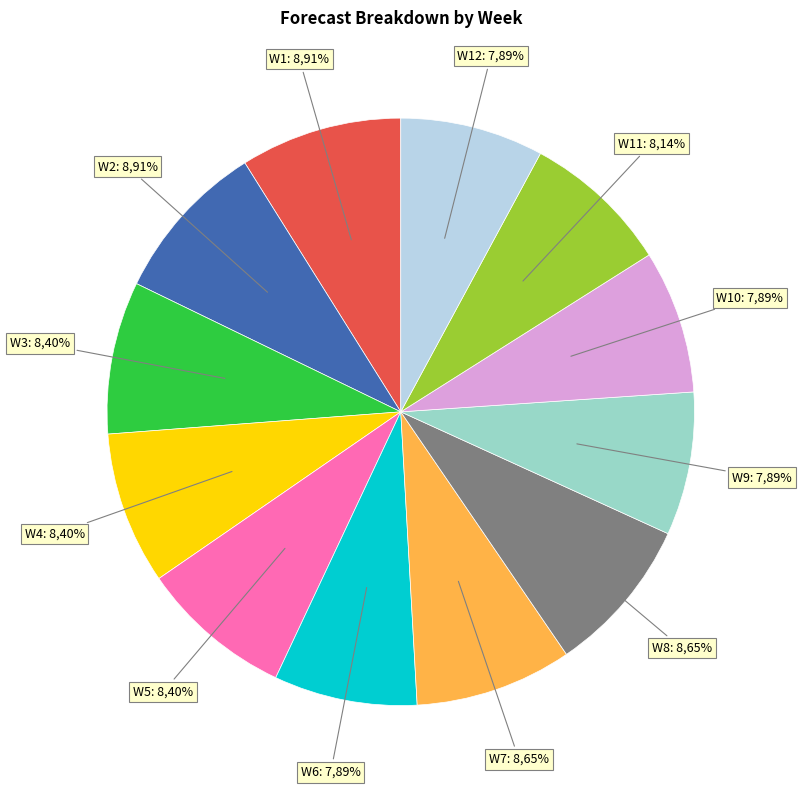

Rank the categories by value from highest to lowest.

W1, W2, W7, W8, W3, W4, W5, W11, W6, W9, W10, W12